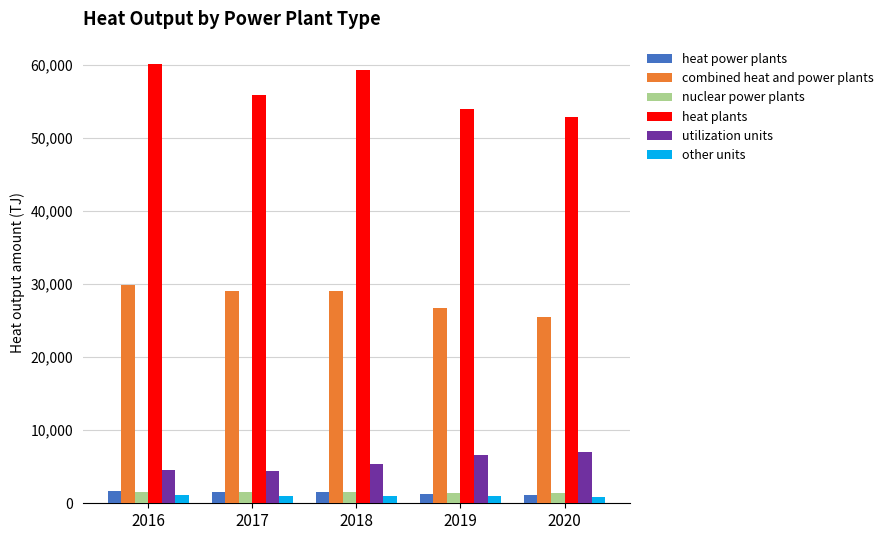

What value does the utilization units series have at 2020?

7087.6